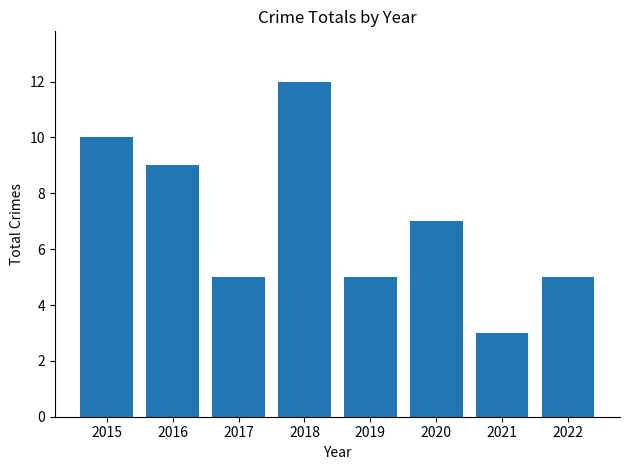

Reading left to right, list all the values displayed in this chart.

10	9	5	12	5	7	3	5